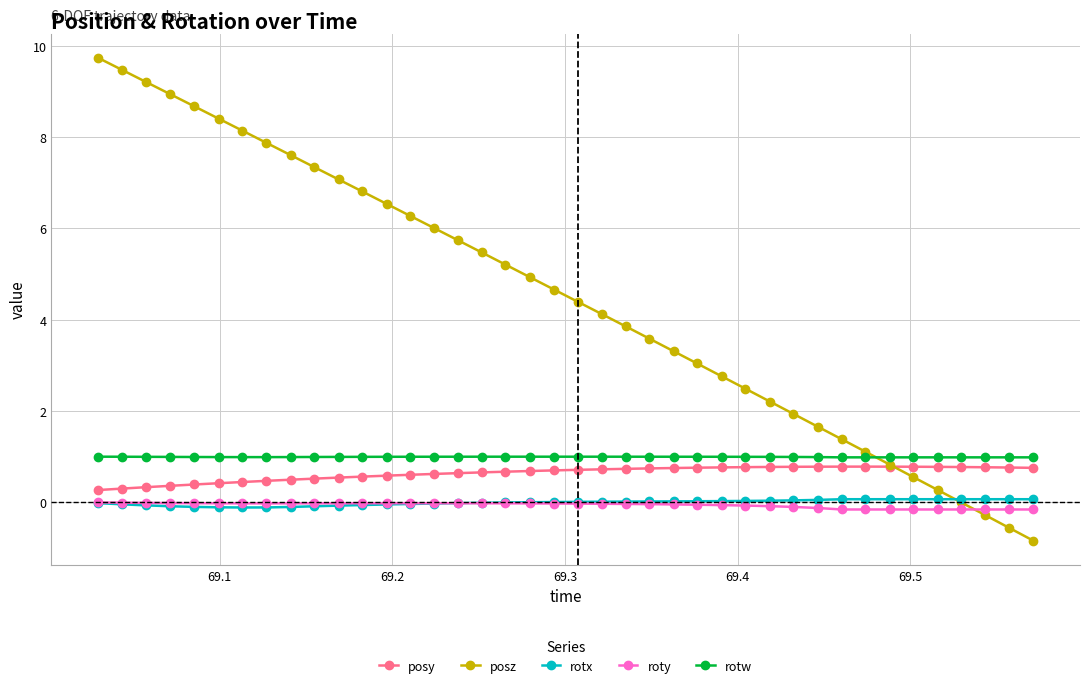

True or false: rotx and posy intersect in this chart.

False